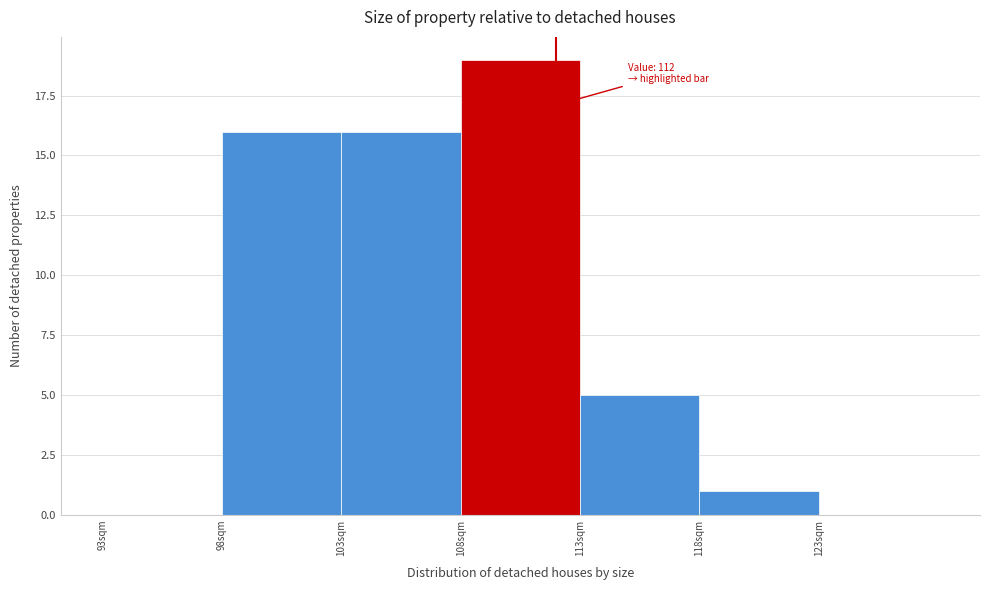

Which range on the x-axis has the tallest bar?

108 to 113